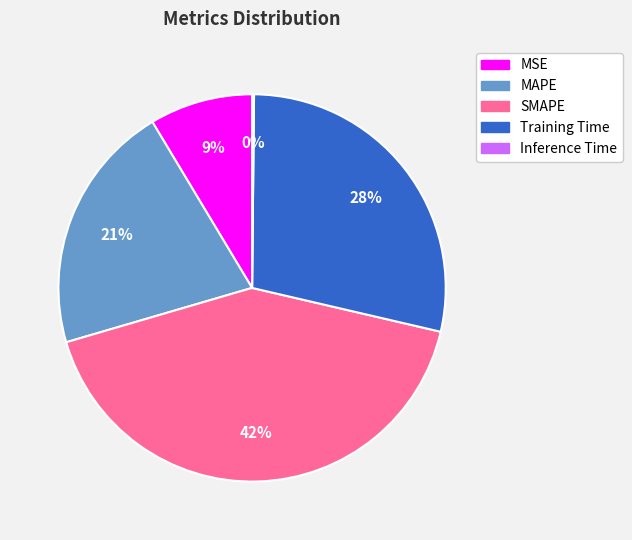

What is the largest slice in the pie chart?

SMAPE